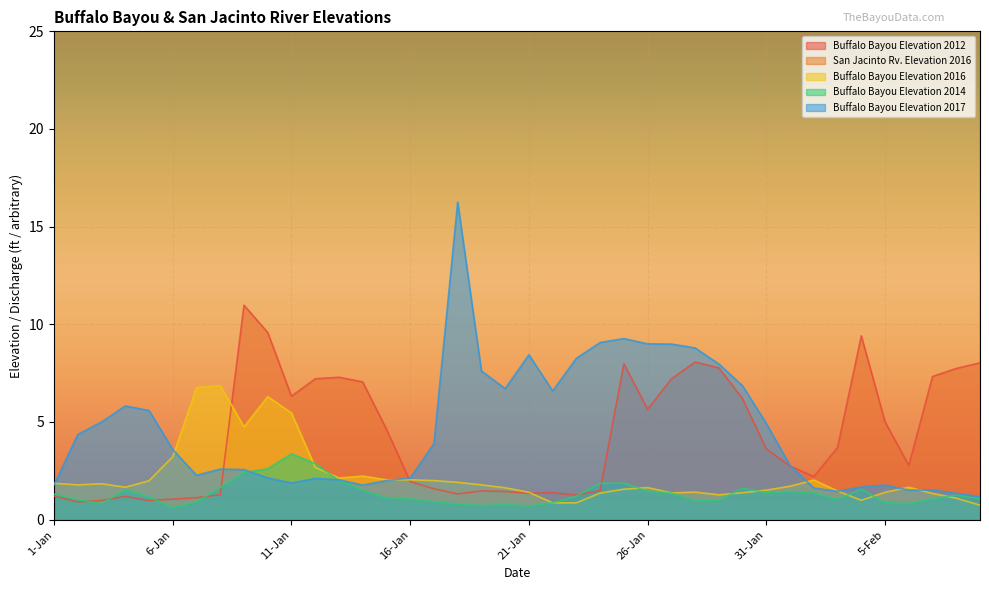

Which series has the largest total across all categories?

San Jacinto Rv. Elevation 2016